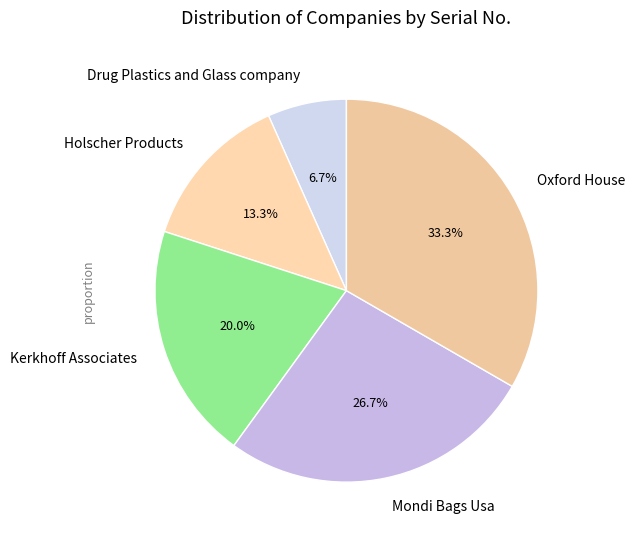

To the nearest percent, what portion does Kerkhoff Associates represent?

20%